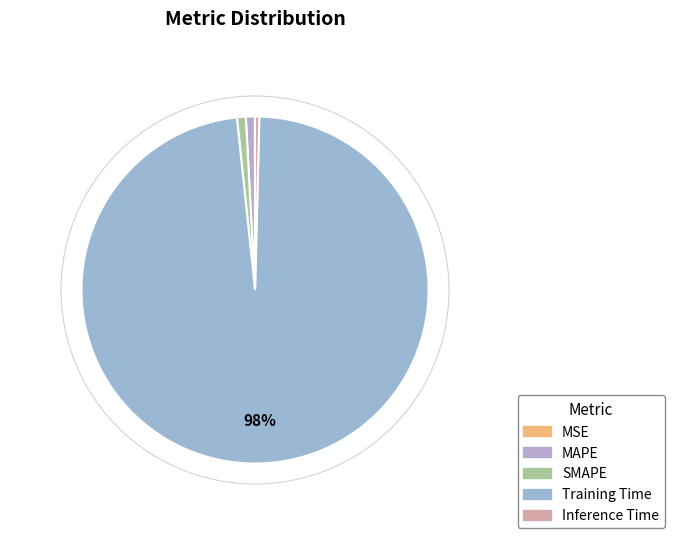

What is the largest slice in the pie chart?

Training Time